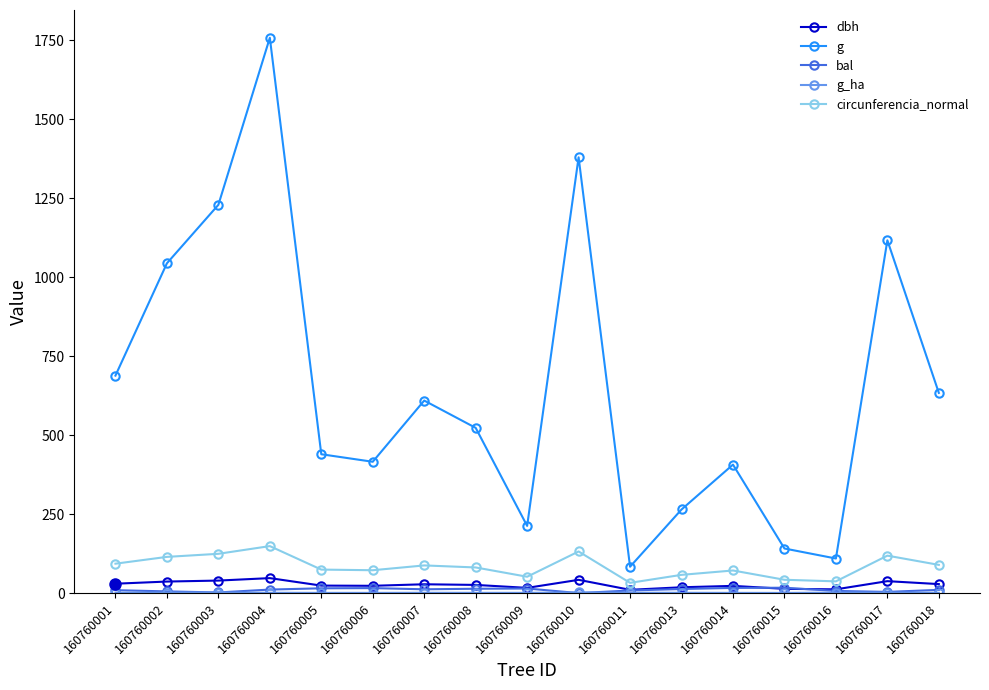

Is this an area chart (filled region under the line)?

No